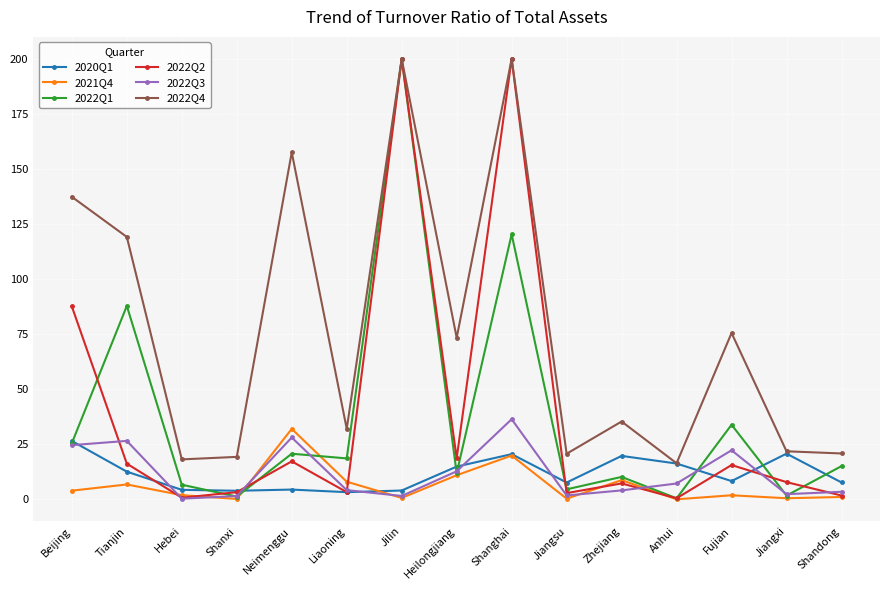

What is the value of the 2020Q1 point at the 12th from the left?

16.3